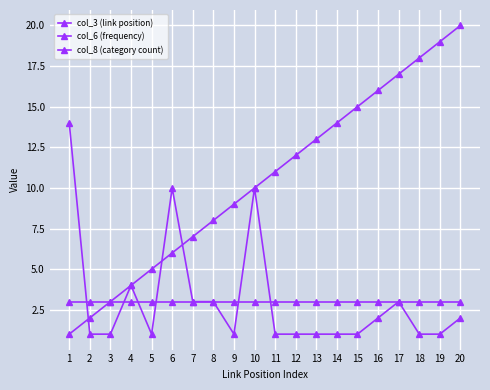

Is this an area chart (filled region under the line)?

No